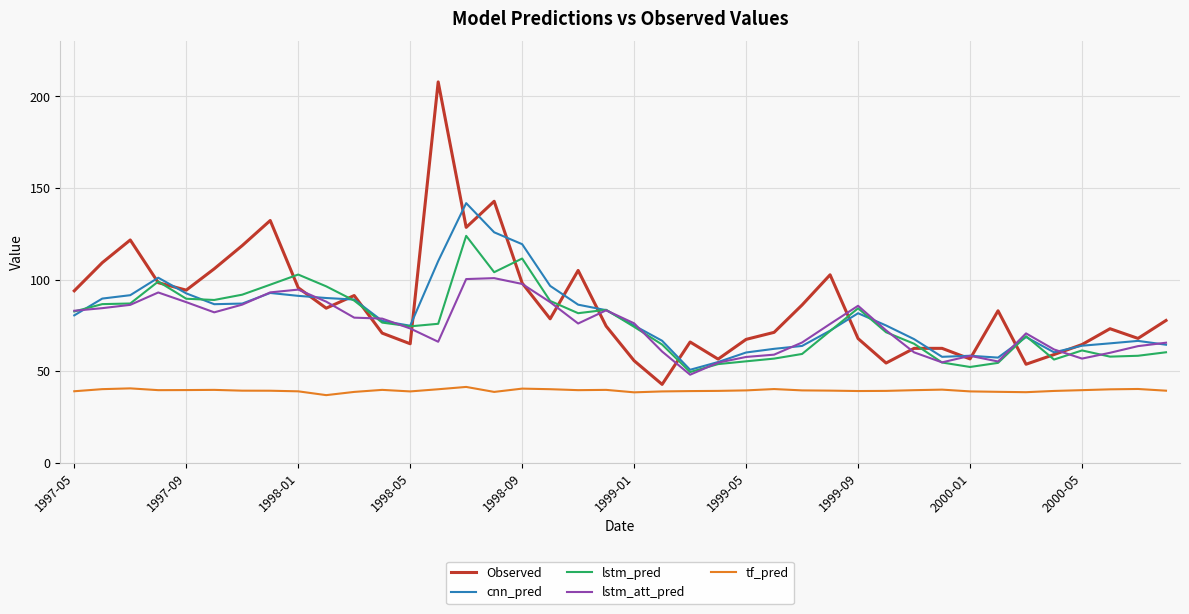

Does the chart display data point markers on the line(s)?

No